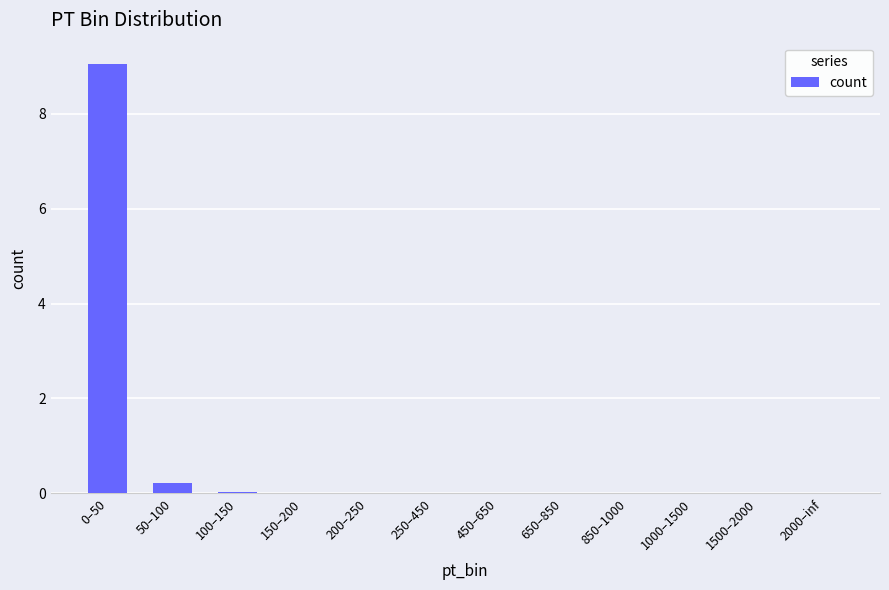

What is the sum of all values?

9.3